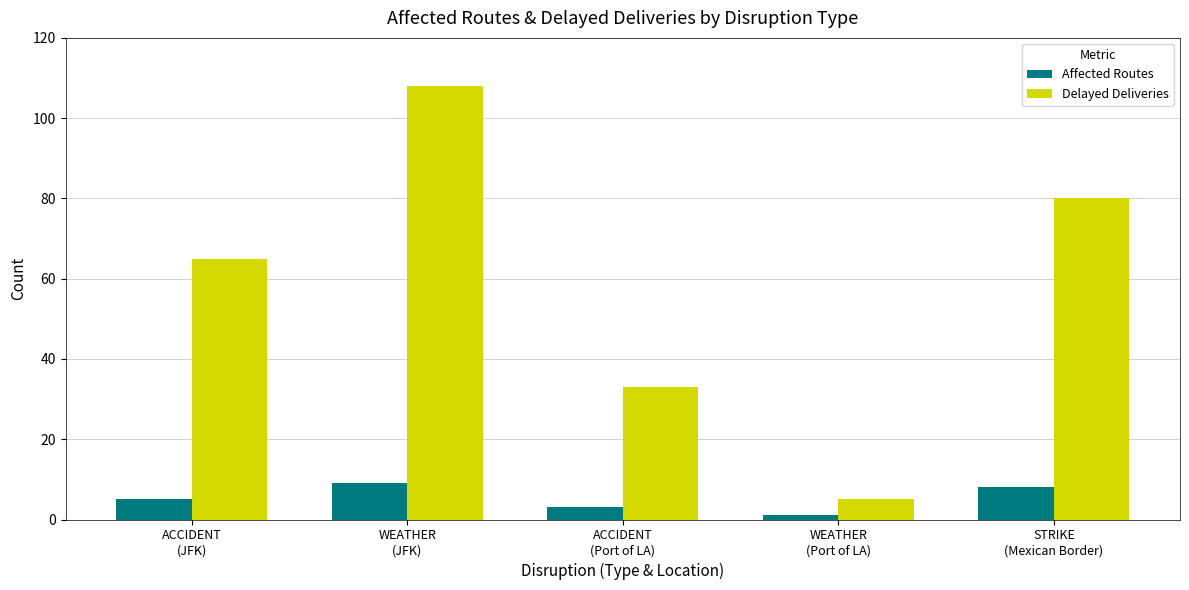

Which series changed the most between WEATHER
(JFK) and WEATHER
(Port of LA)?

Delayed Deliveries